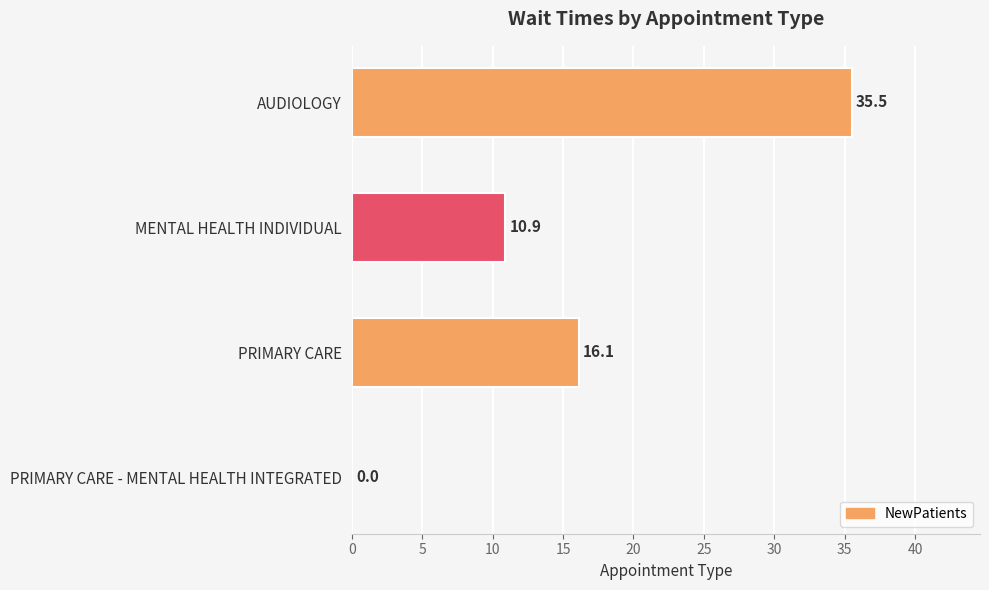

How many positive values are there?

3